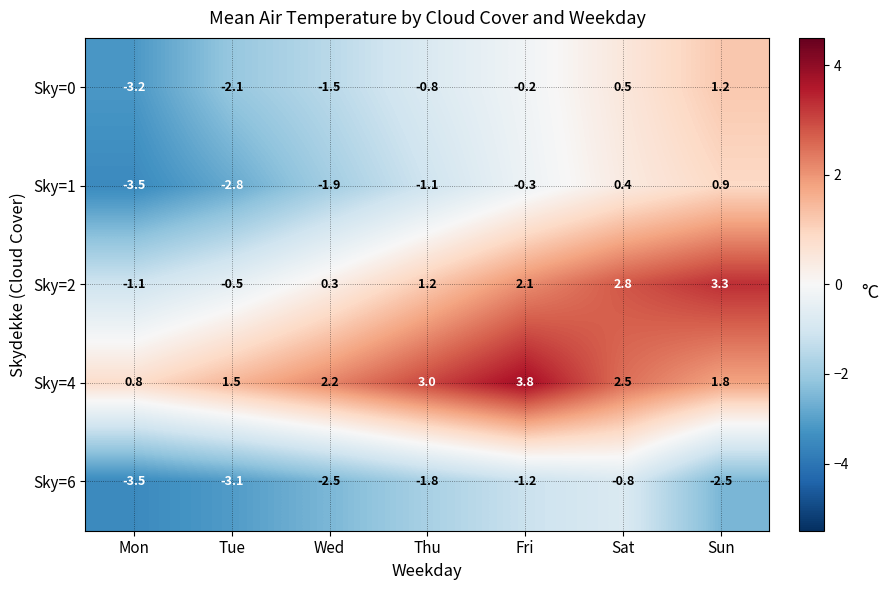

What is the approximate value of Sky=0 at Wed?

-1.5